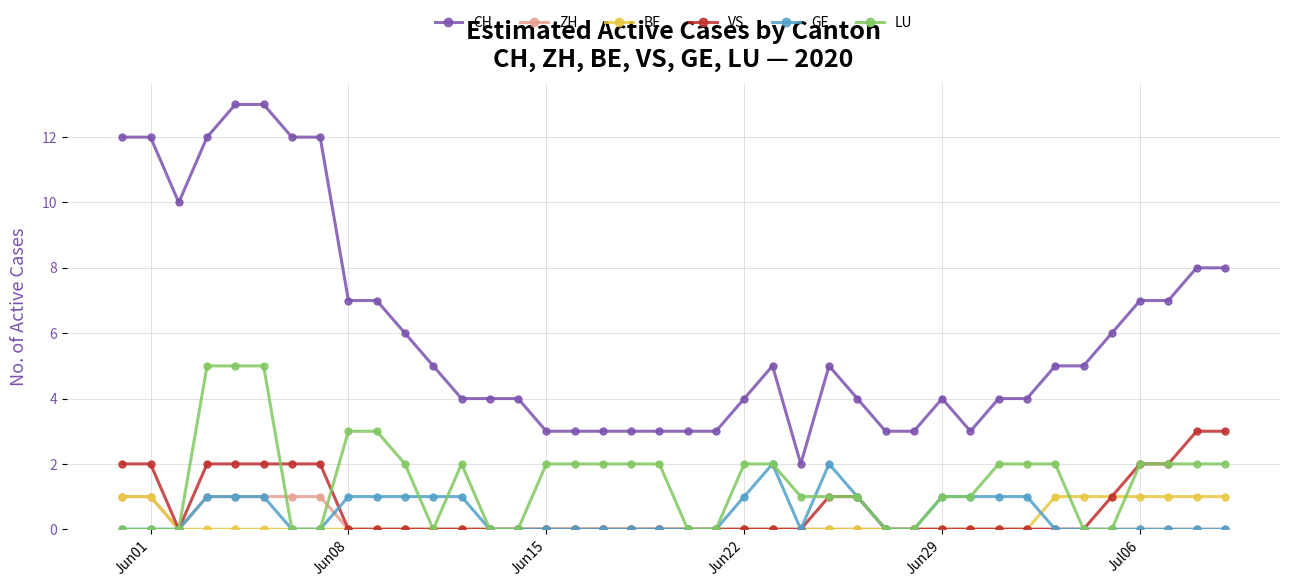

Which series has the widest spread of values?

CH